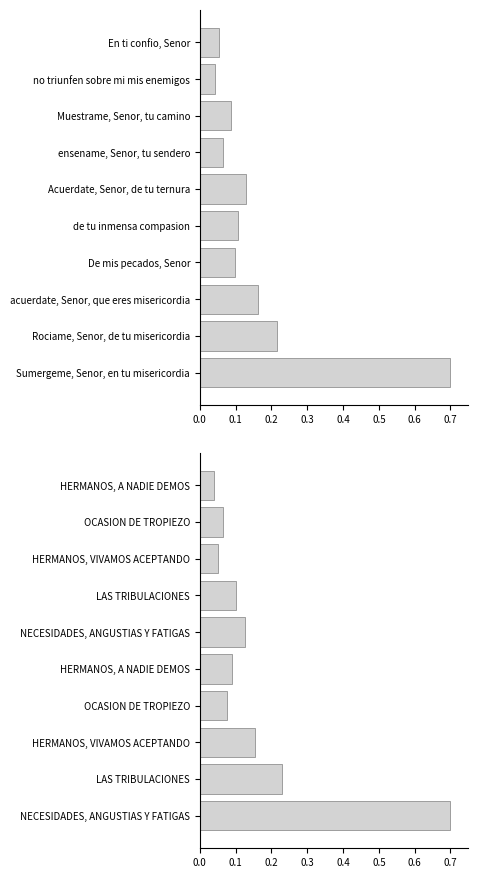

Rank the series by their average value, from highest to lowest.

Cantor, Asamblea